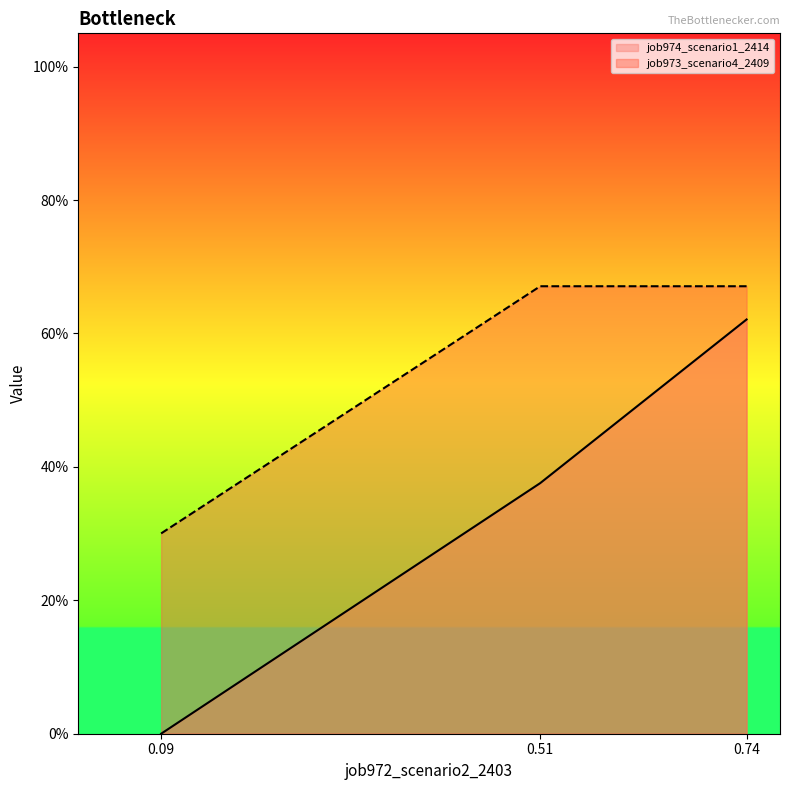

What are all the series names shown in the legend?

job974_scenario1_2414, job973_scenario4_2409